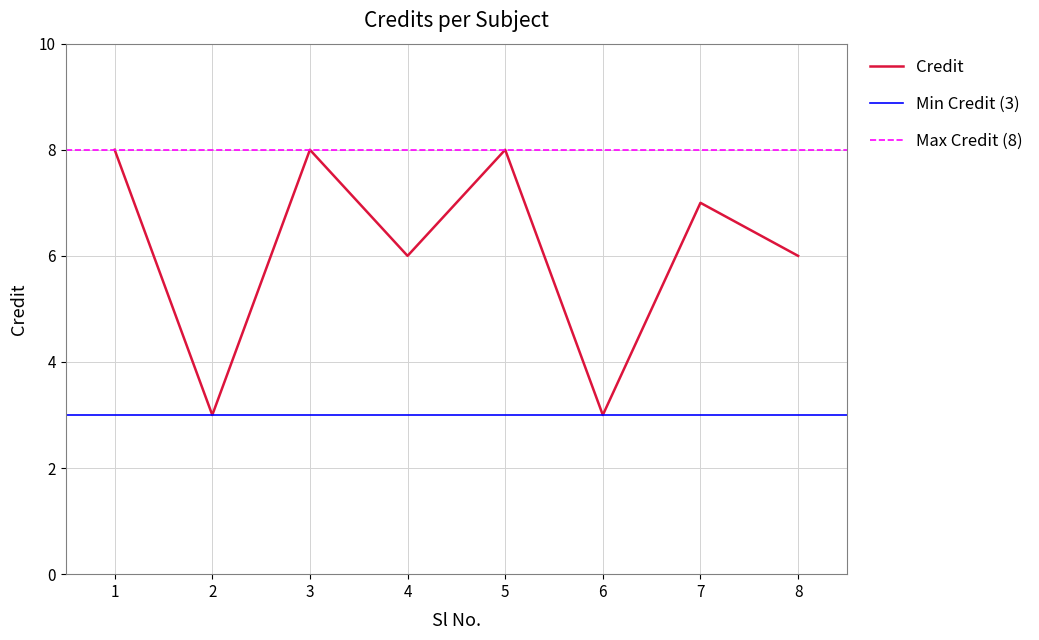

Rank the categories by value from lowest to highest.

2, 6, 4, 8, 7, 1, 3, 5